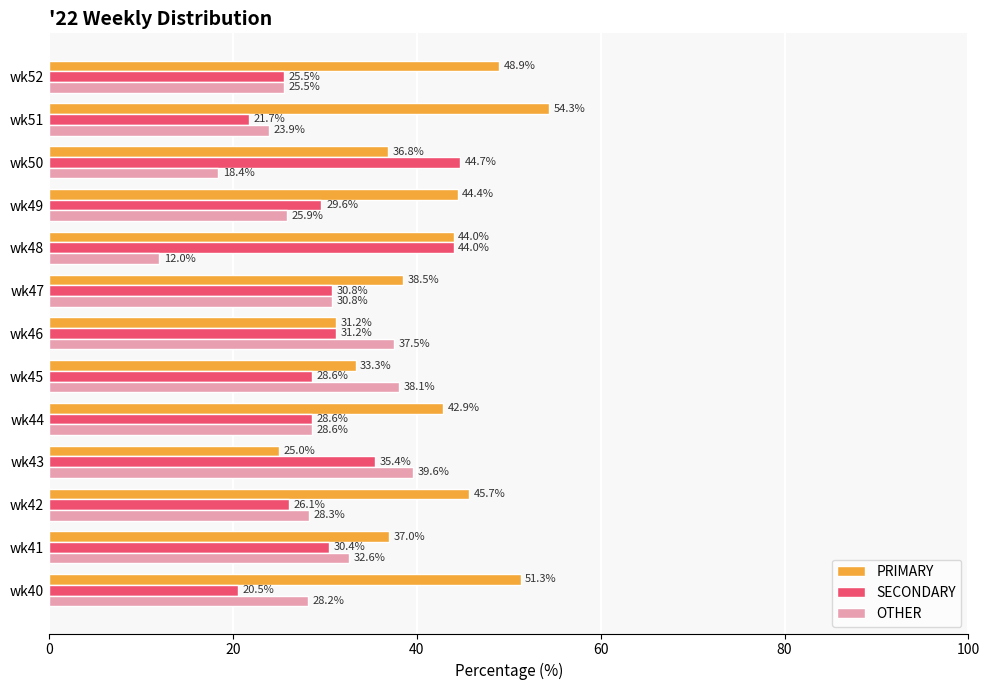

At which label is PRIMARY closest to 39?

wk47